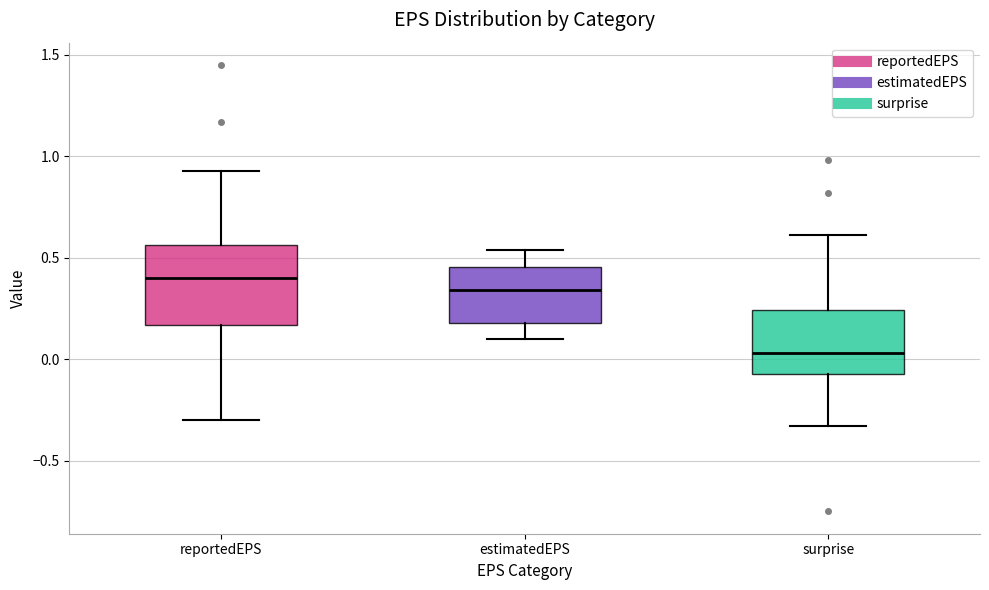

Reading left to right, transcribe this box plot: for each box, give where its median line is, the range the box spans, and where its two whiskers end, as read against the y-axis. The values are not printed on the chart, so give them approximately, as read against the axis.

reportedEPS: median 0.40, box 0.15 to 0.55, whiskers -0.30 to 0.95
estimatedEPS: median 0.35, box 0.20 to 0.45, whiskers 0.10 to 0.55
surprise: median 0.05, box -0.05 to 0.25, whiskers -0.35 to 0.60